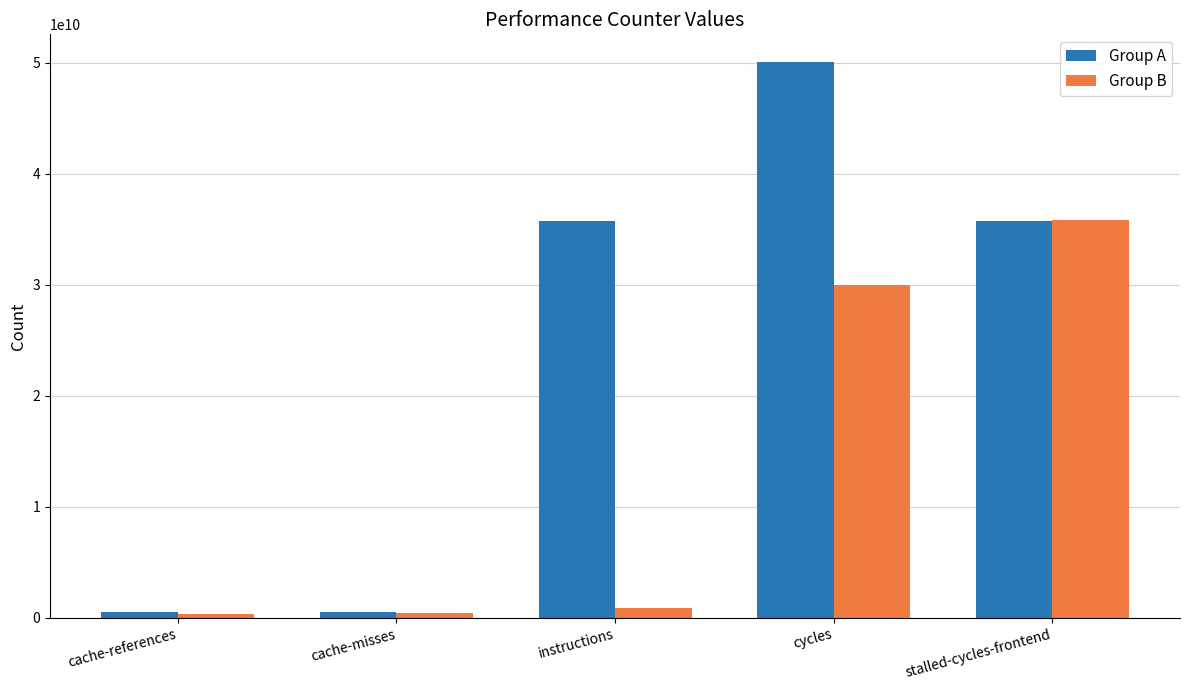

Are the bars grouped side by side (vs. stacked)?

Yes